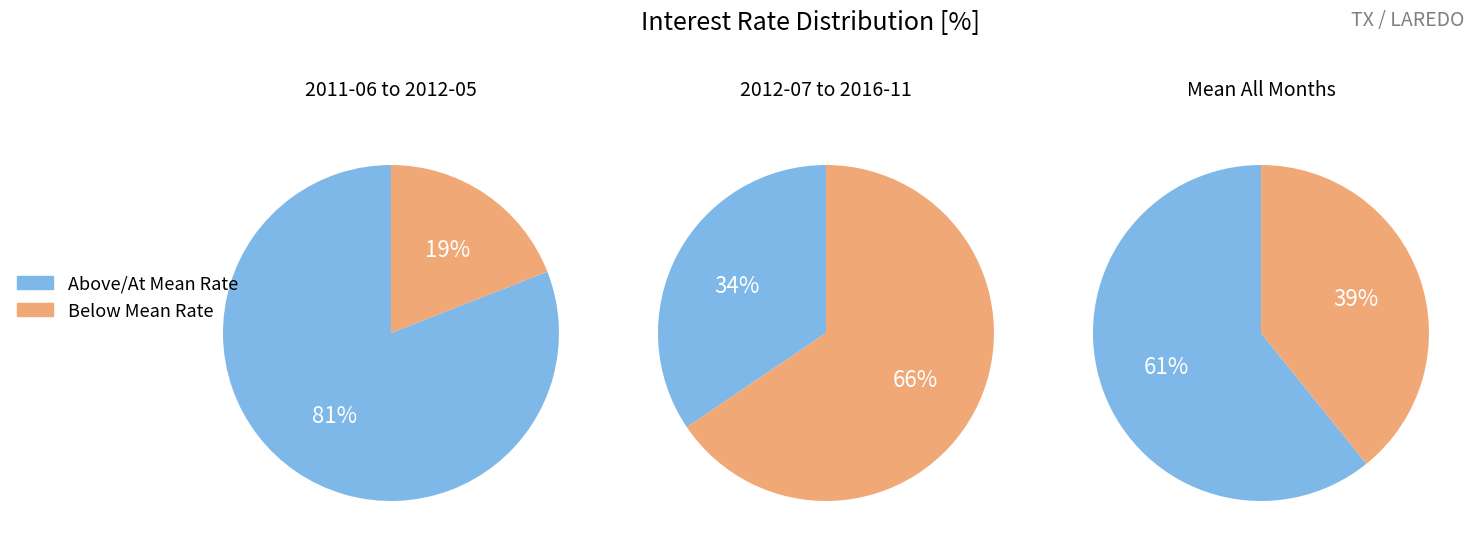

Is 2015-08 the majority of the pie?

No